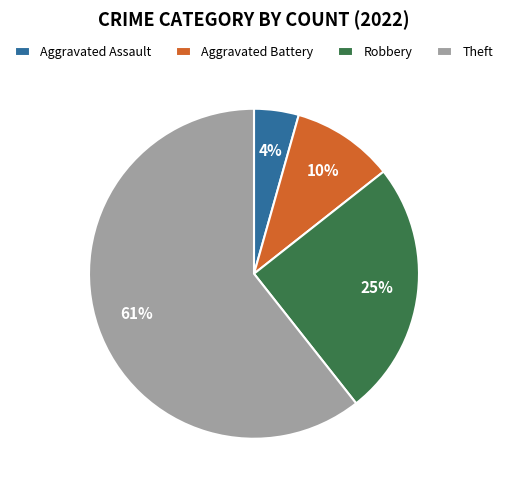

The Aggravated Assault slice represents 4% of the pie. True or false?

True